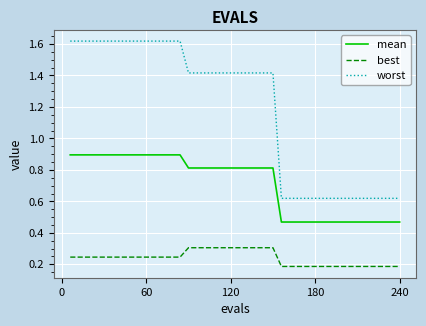

Which series has the widest spread of values?

worst